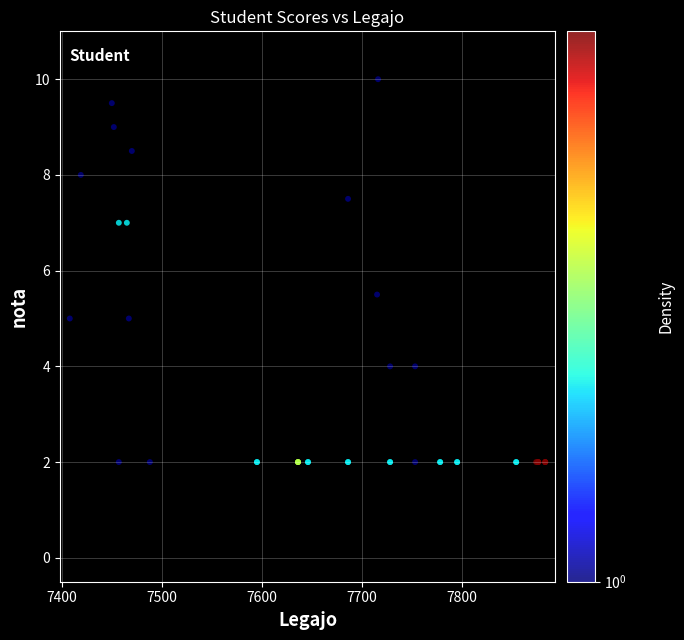

What Y value in the scatter plot is closest to 6?

5.5